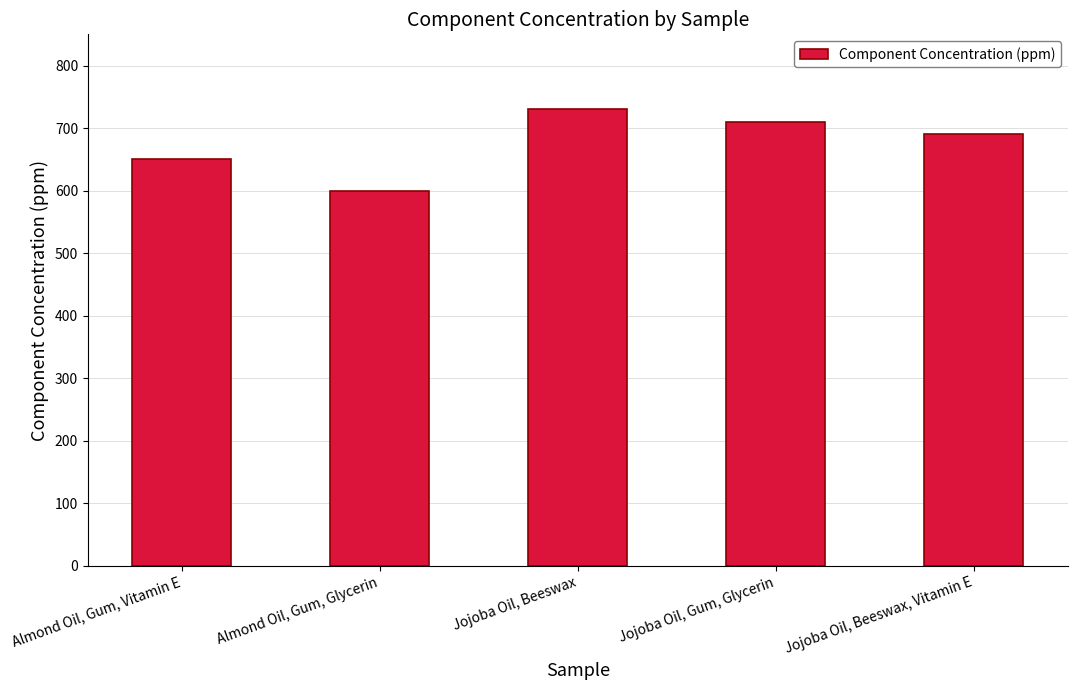

What is the label of the 5th bar from the left?

Jojoba Oil, Beeswax, Vitamin E